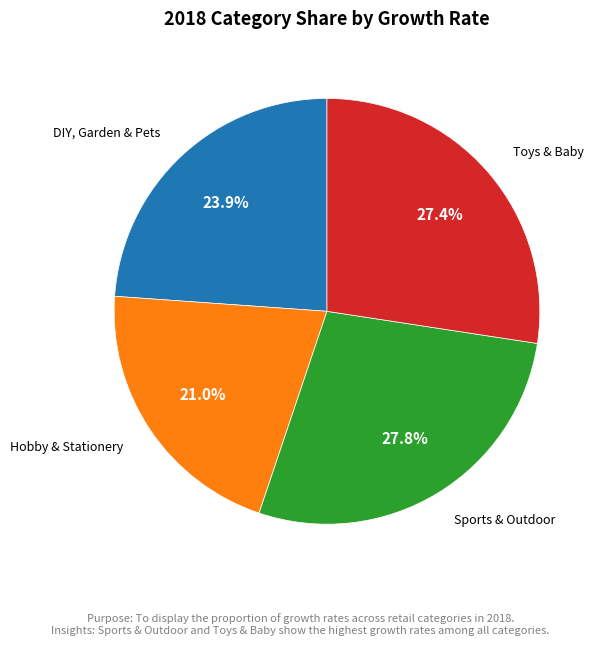

Does any single category account for the majority?

No